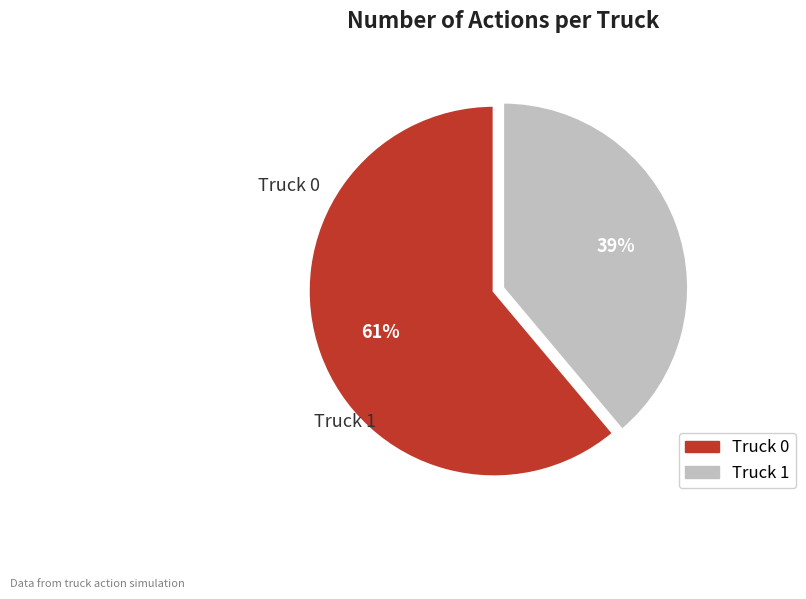

How many slices are in this pie chart?

2